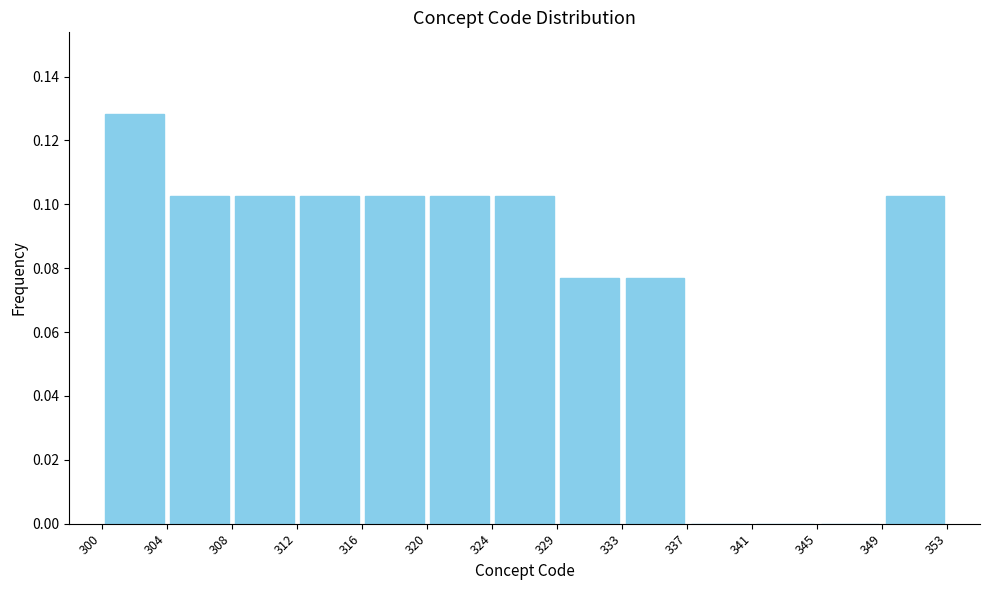

Reading left to right, transcribe this chart: for each bar, give the range it covers on the x-axis and its height. The values are not printed on the chart, so give them approximately, as read against the axis.

300 to 304: 0.128
304 to 308: 0.102
308 to 312: 0.102
312 to 316: 0.102
316 to 320: 0.102
320 to 324: 0.102
324 to 329: 0.102
329 to 333: 0.076
333 to 337: 0.076
337 to 341: 0
341 to 345: 0
345 to 349: 0
349 to 353: 0.102